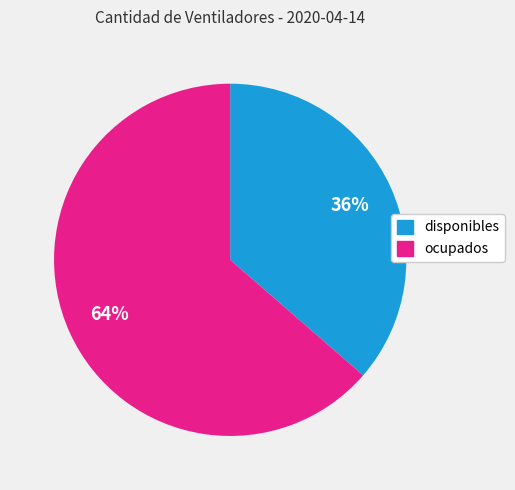

Which category accounts for the majority?

ocupados